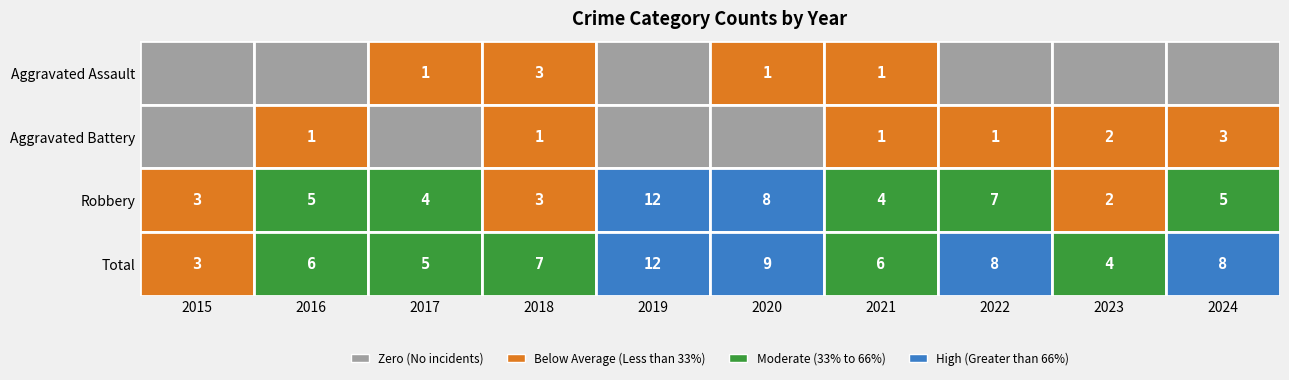

What is the approximate value of Total at 2020?

9